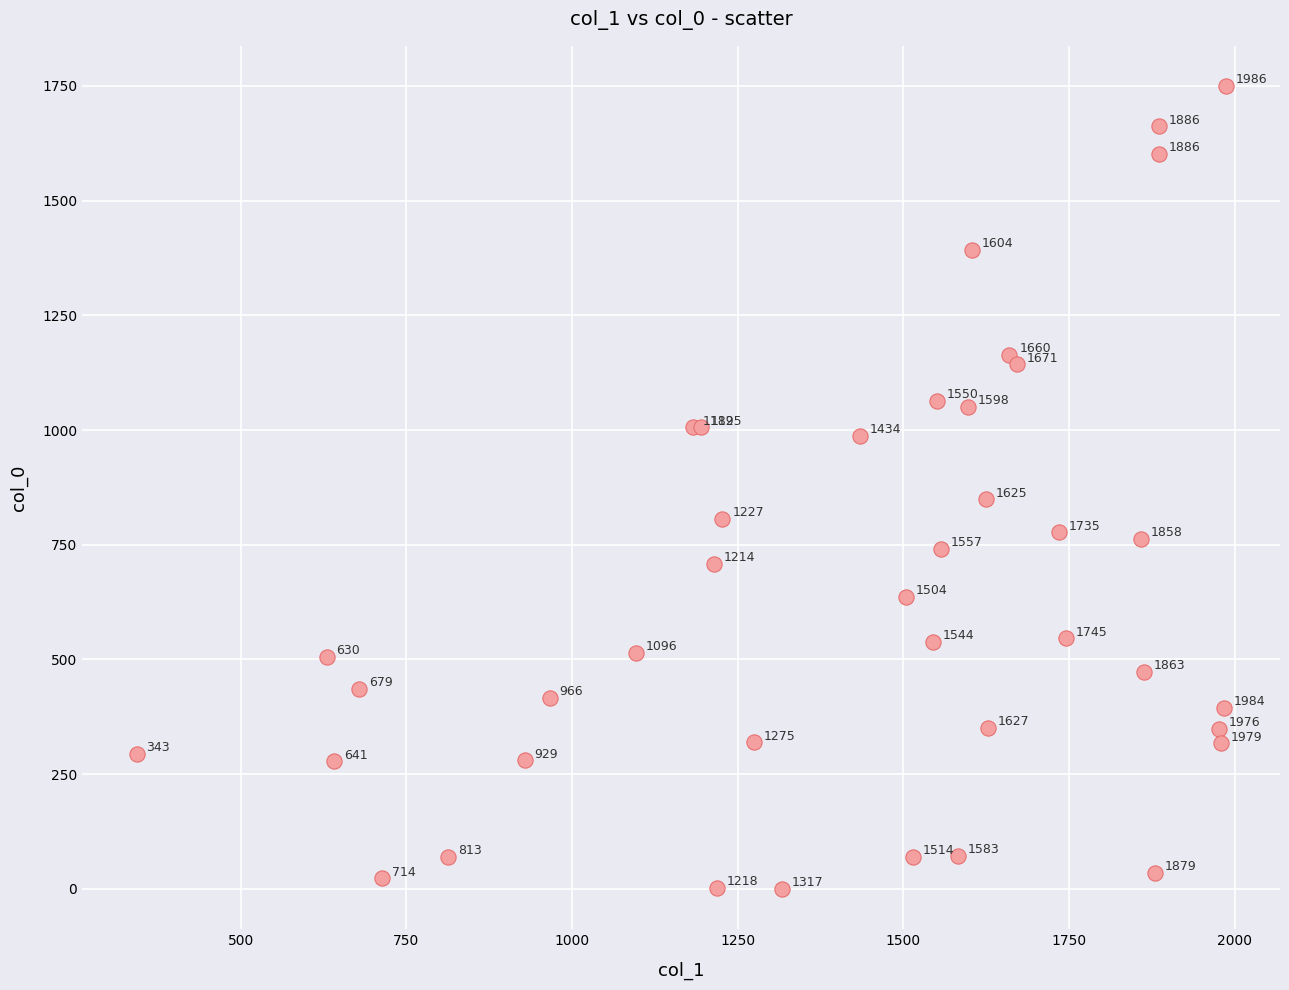

What Y value in the scatter plot is closest to 875?

849